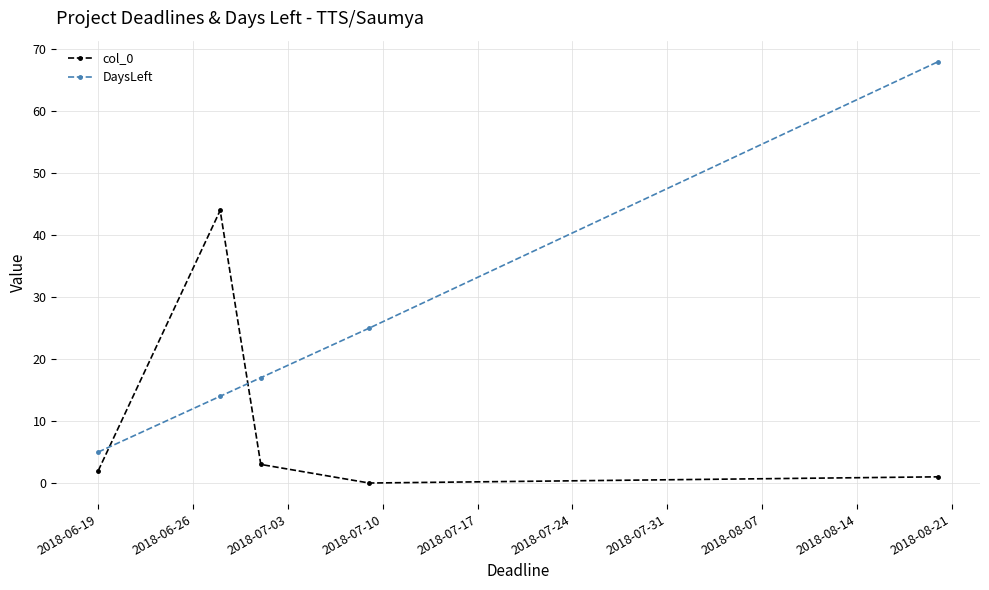

Rank the series by their maximum value, from lowest to highest.

col_0, DaysLeft